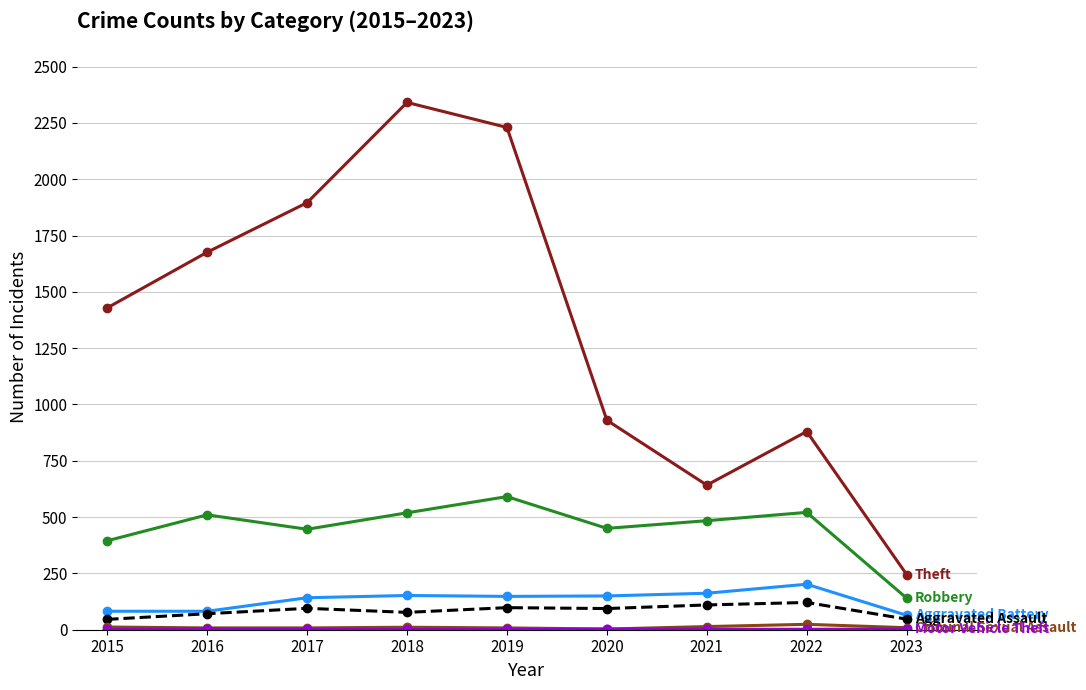

What is the smallest value displayed?

1